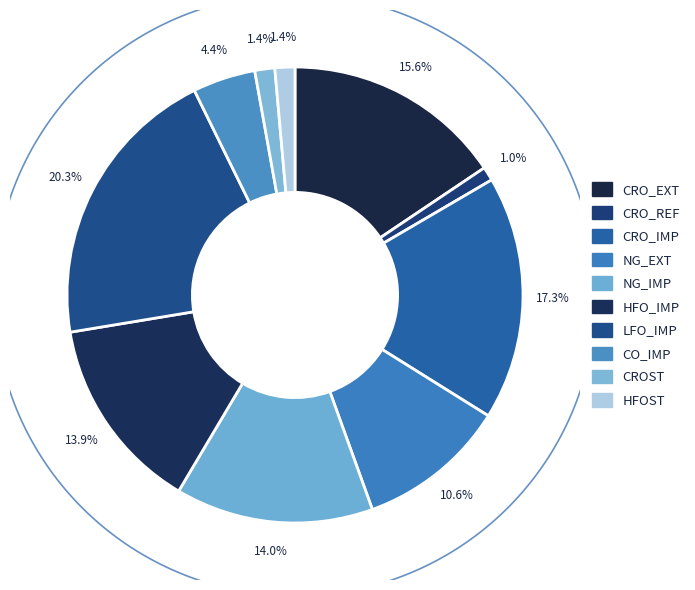

The CRO_EXT slice represents 16% of the pie. True or false?

True